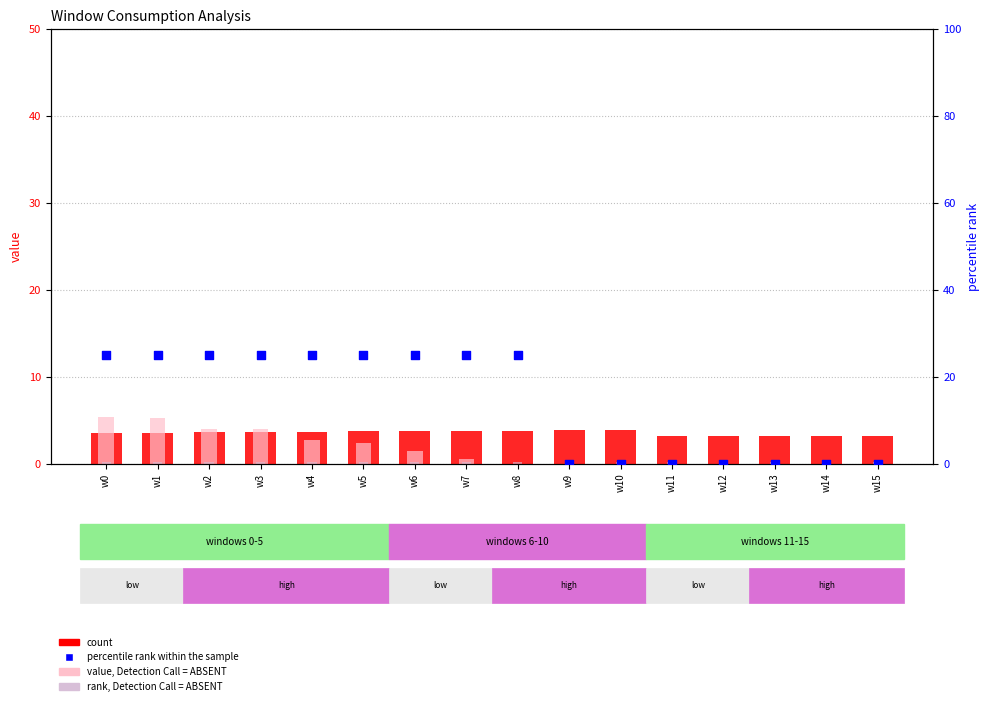

Which series reaches the maximum Y coordinate?

percentile rank within the sample